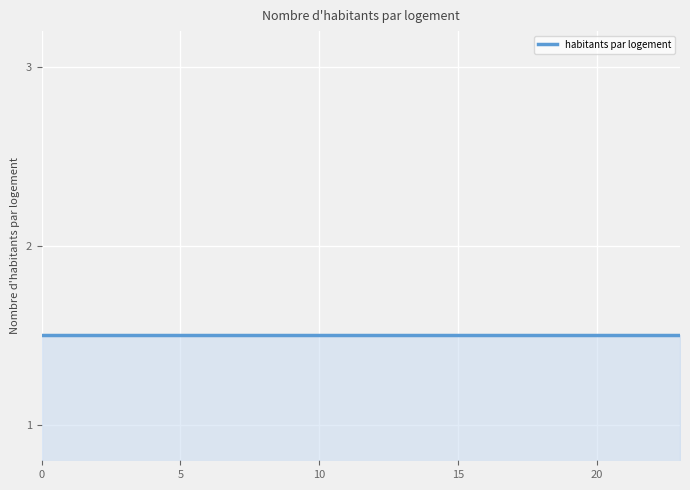

True or false: 1 and 0 cross at least once.

False